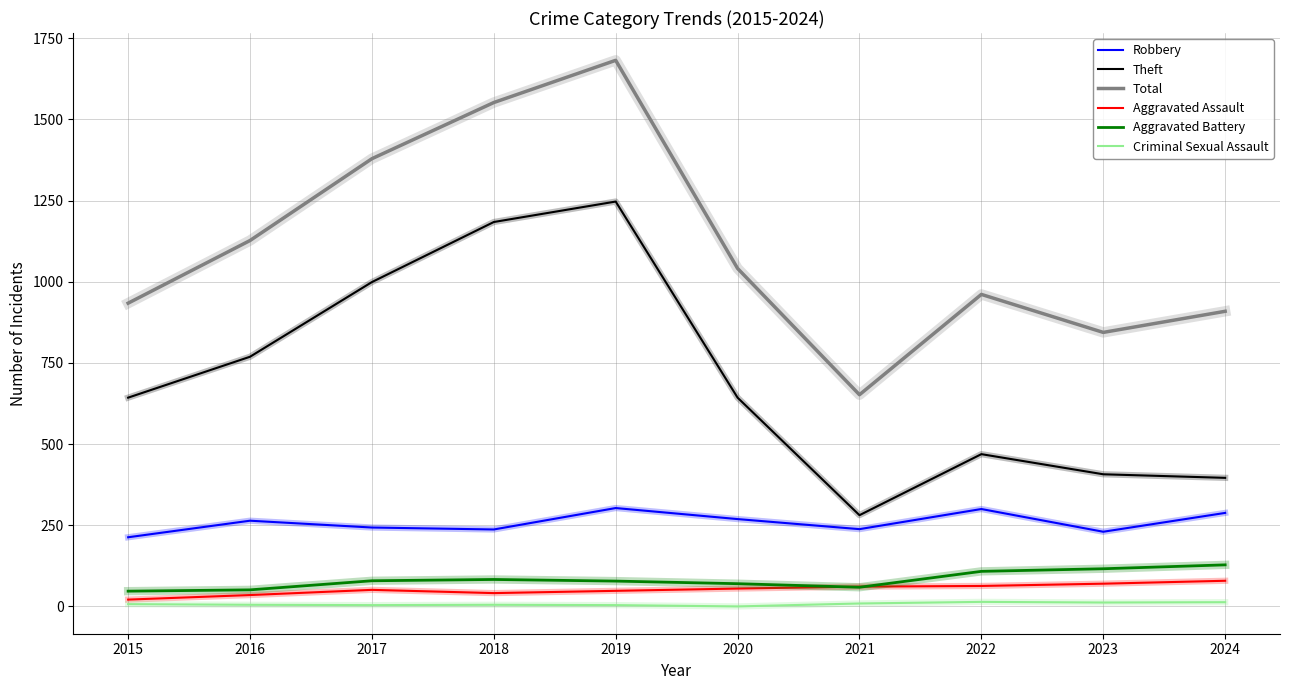

True or false: Aggravated Battery and Theft cross at least once.

False